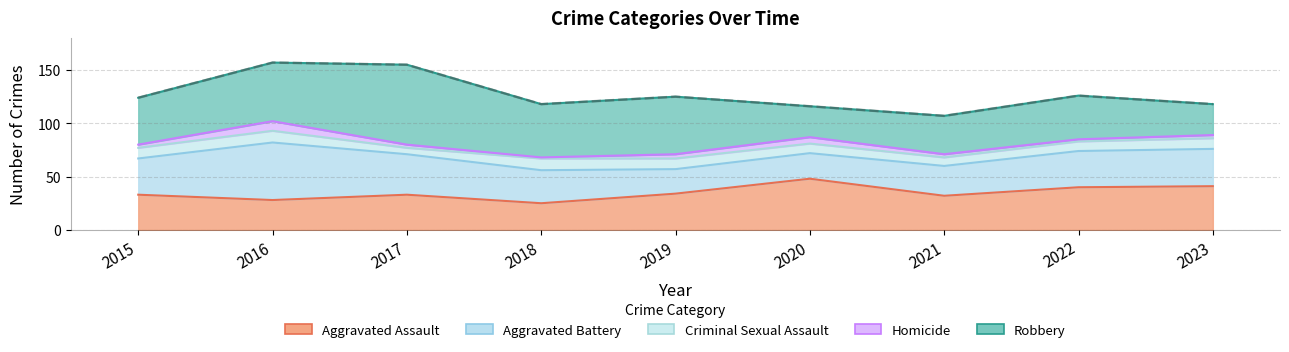

The Aggravated Battery series shows 79 at 2016. True or false?

False